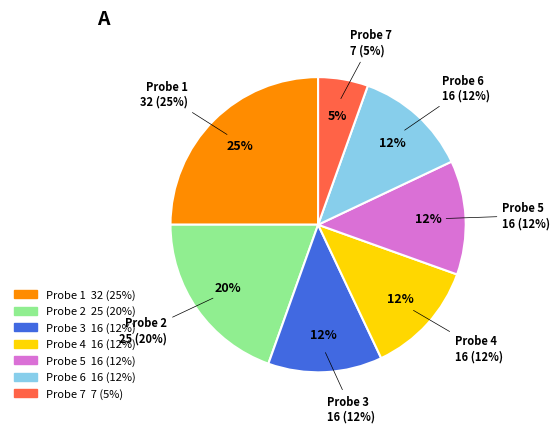

True or false: 4 accounts for 6% of the total.

False